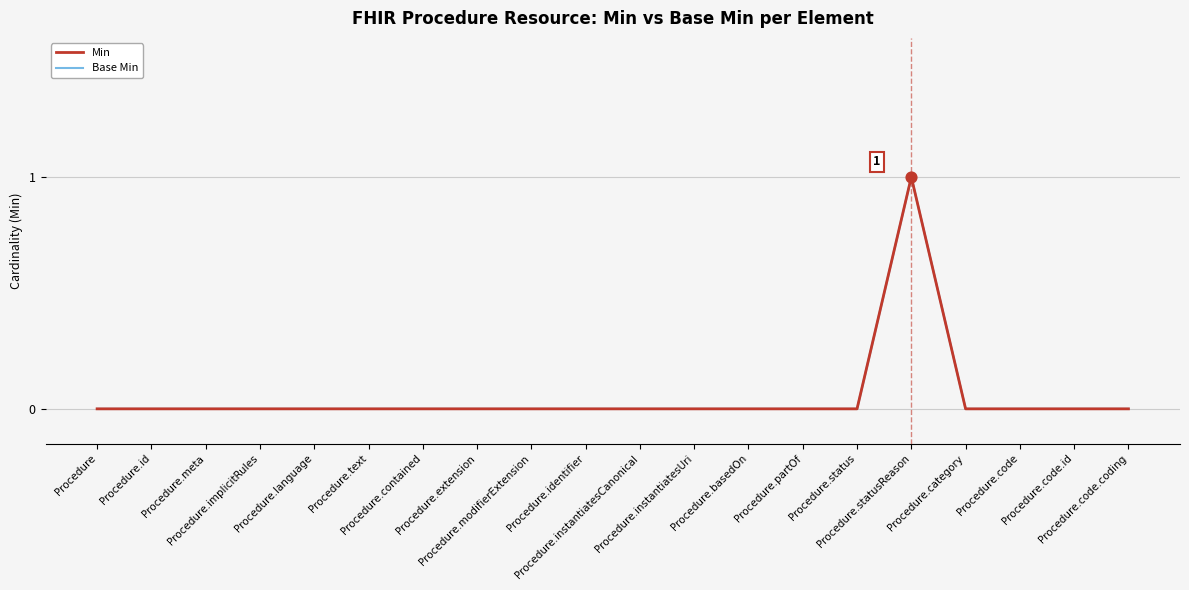

Which series reaches the minimum Y coordinate?

Min